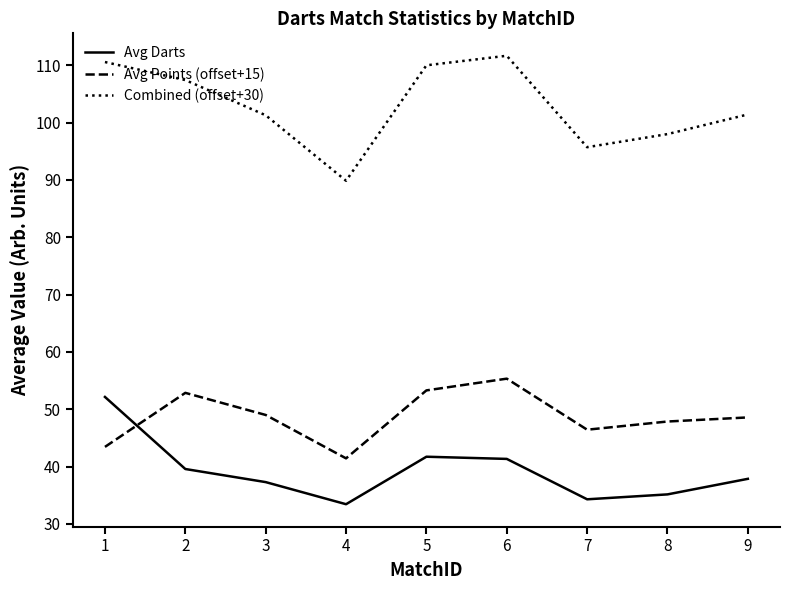

What is the total value across all series at 9?

187.9